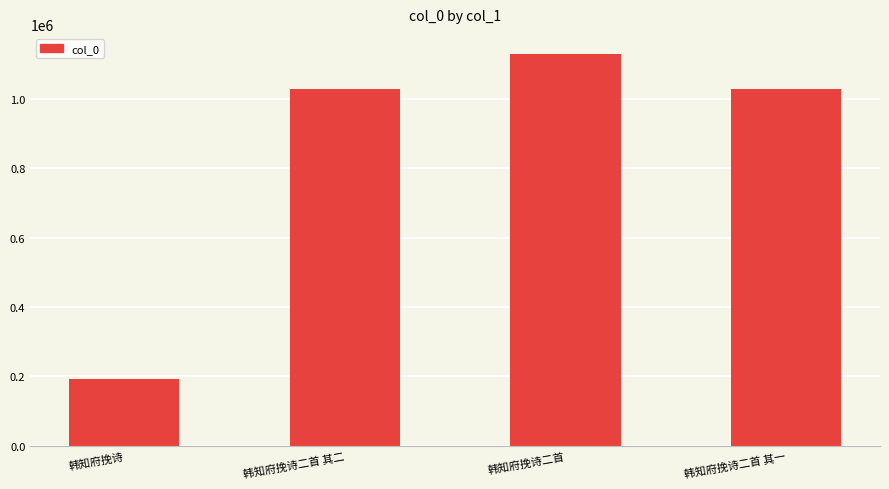

What is the ratio of the value at 韩知府挽诗二首 to the value at 韩知府挽诗二首 其一?

1.1